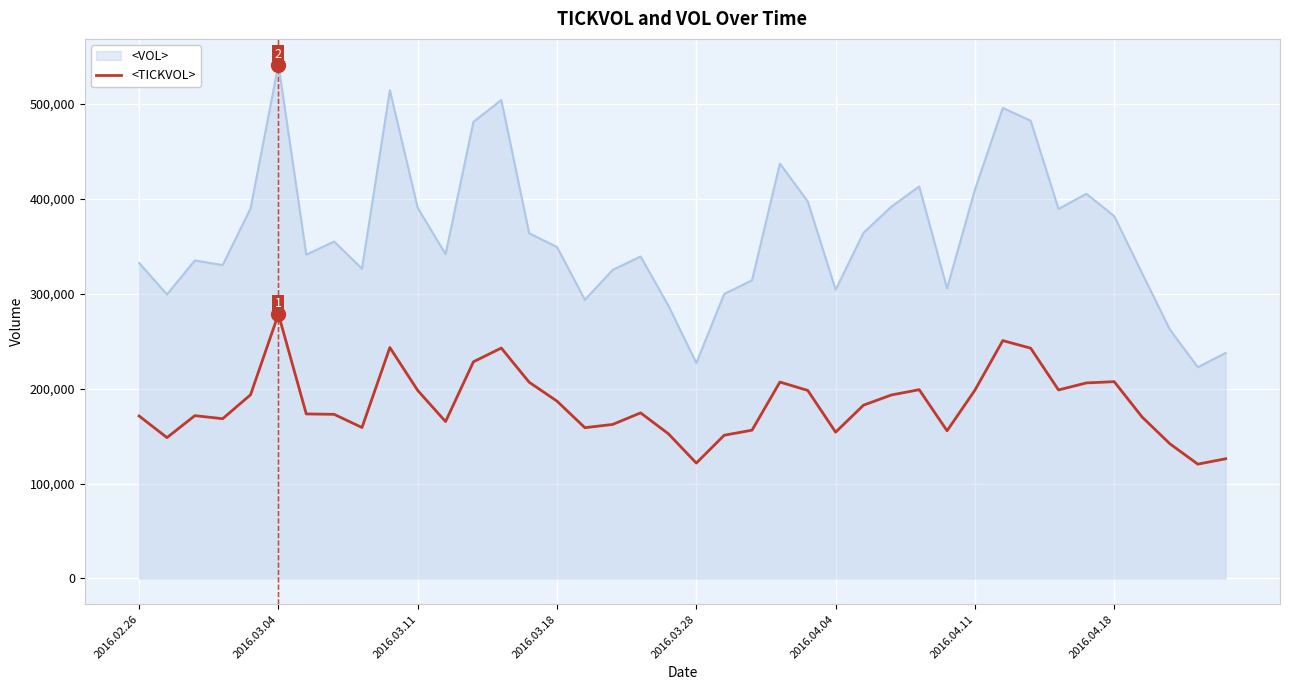

Which series has the largest total across all categories?

<VOL>